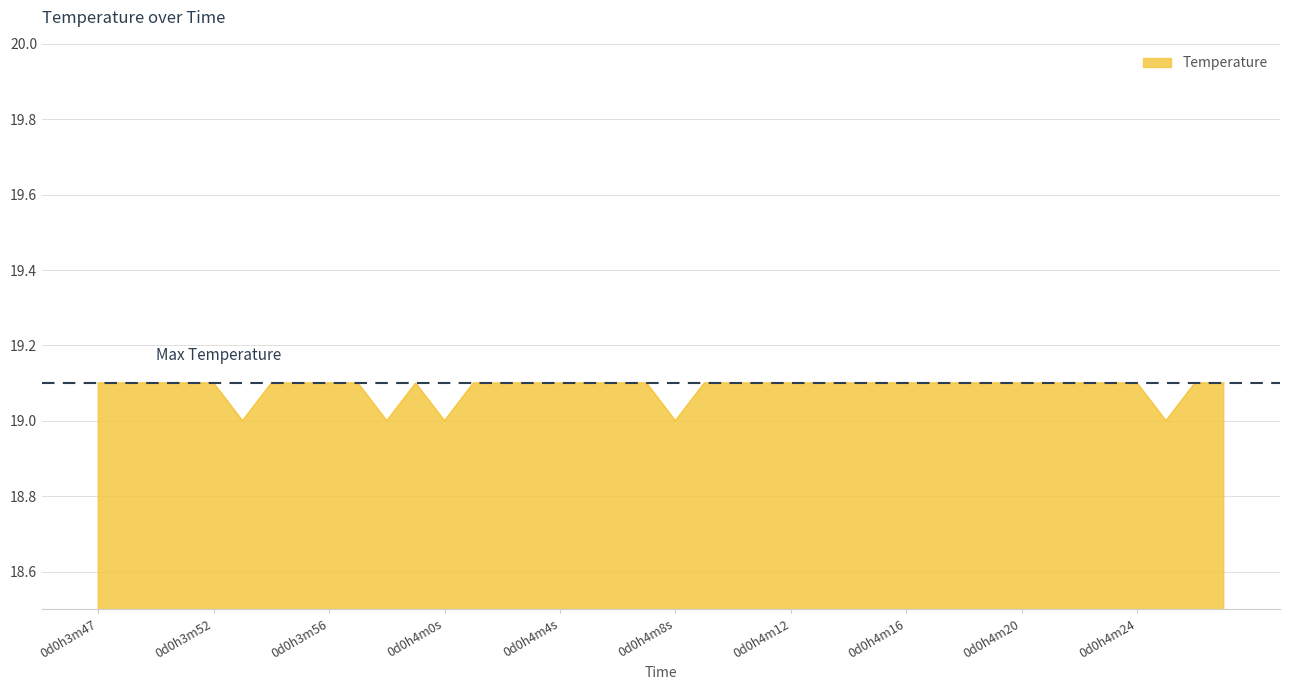

What is the maximum value shown in the chart?

19.1